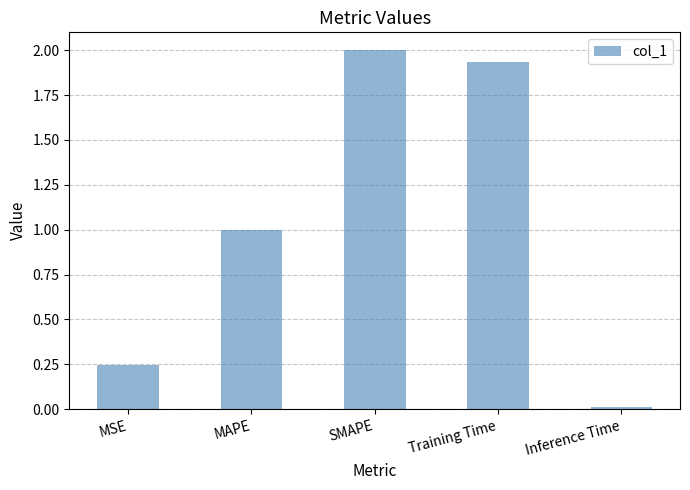

Read the value at MAPE.

1.0